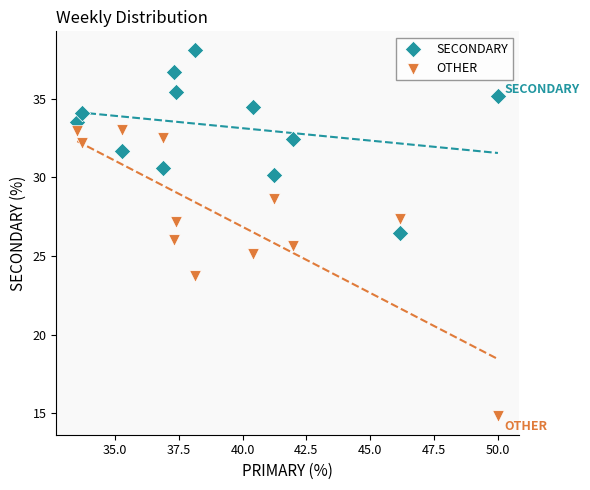

Which series reaches the maximum Y coordinate?

SECONDARY